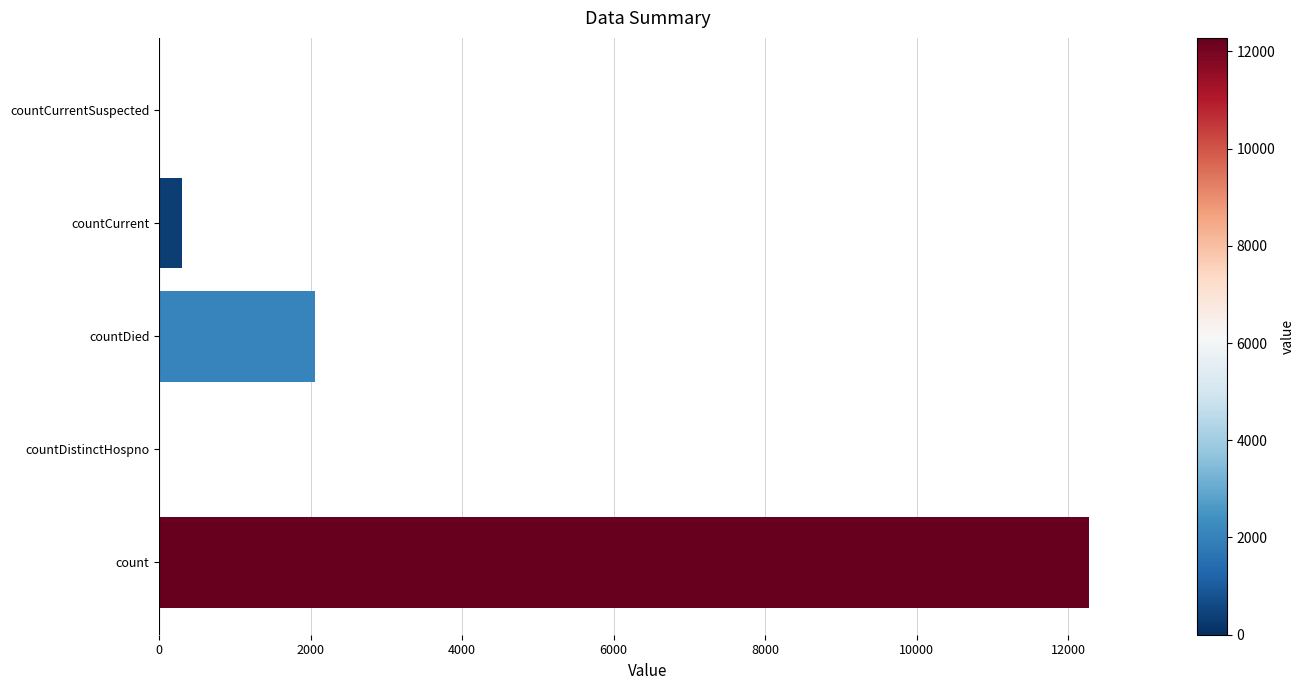

Is it true that the value at countDistinctHospno is 0?

True